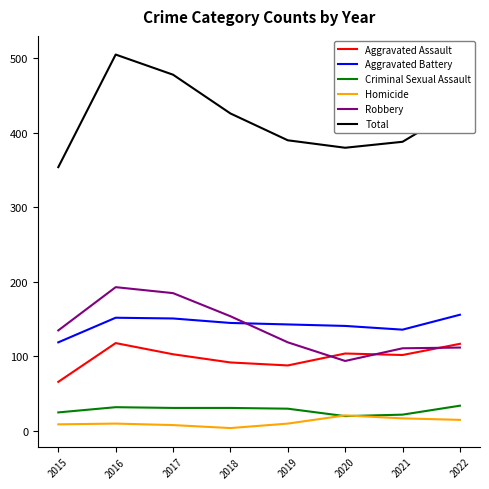

Is the value of Aggravated Assault at 2021 greater than the value of Total at 2019?

No